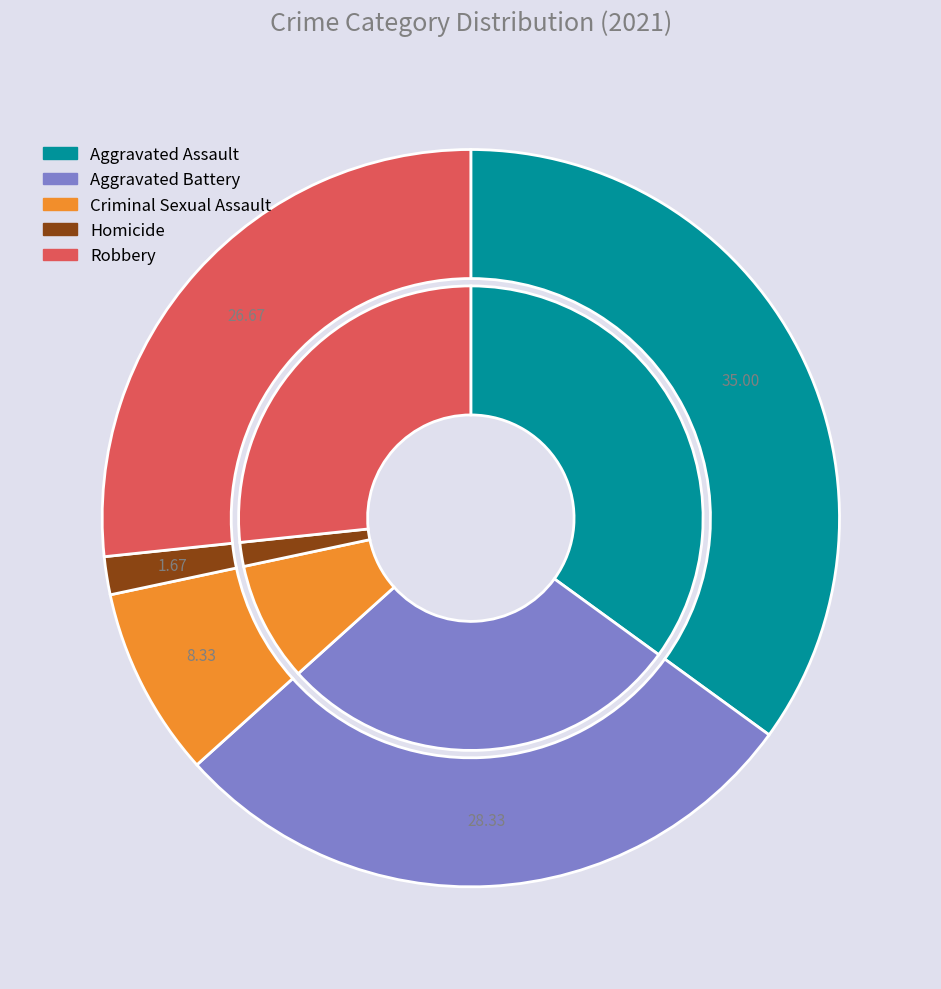

What is the smallest slice in the pie chart?

Homicide